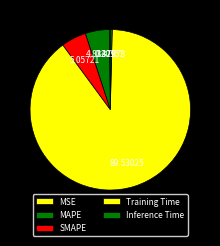

Rank the categories by value from lowest to highest.

MSE, Inference Time, MAPE, SMAPE, Training Time